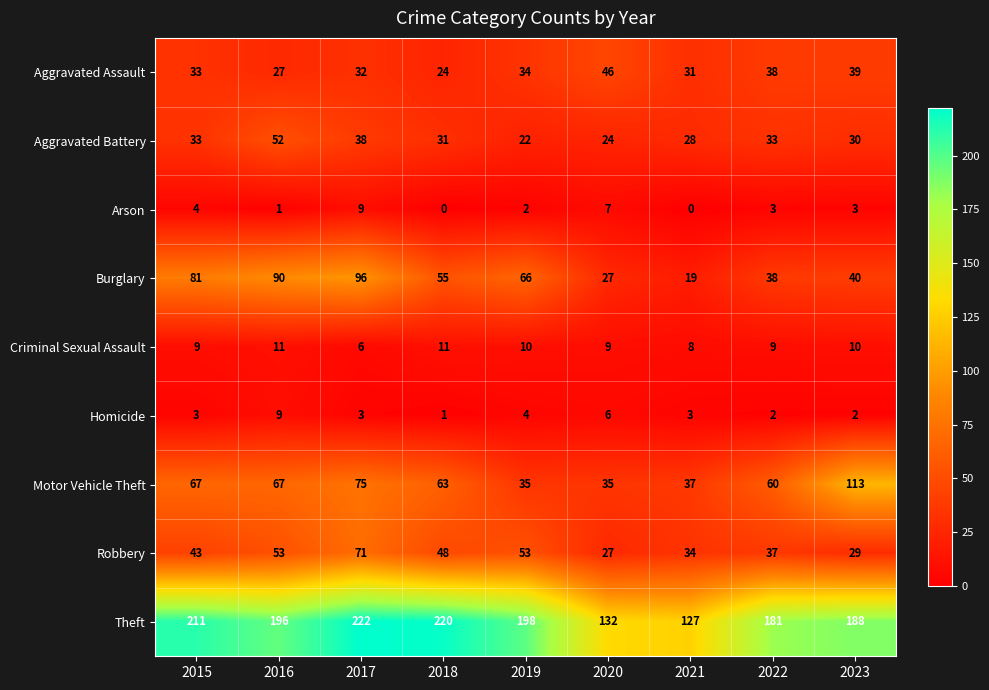

What is the maximum value shown in the chart?

222